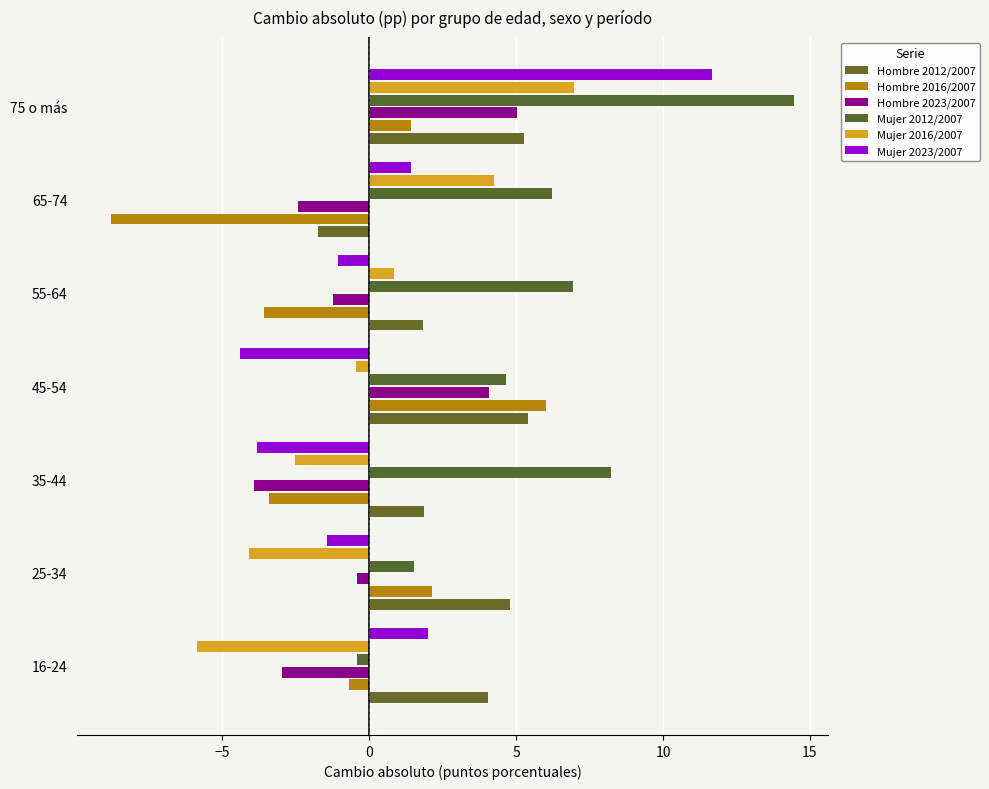

Which series has the widest spread of values?

Mujer 2023/2007